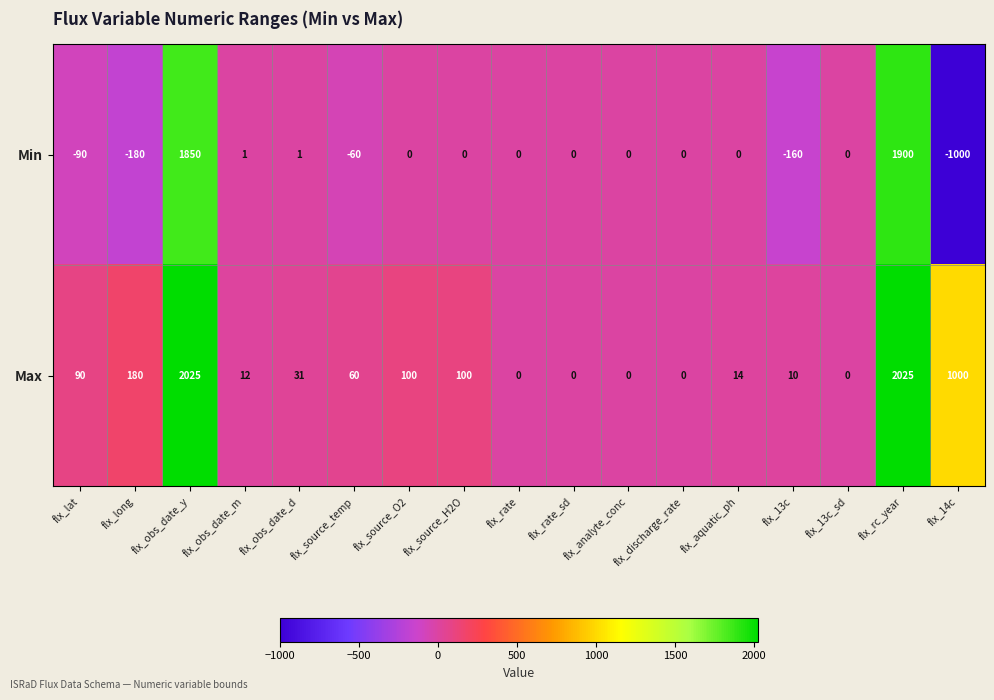

Count the number of data series in this chart.

2